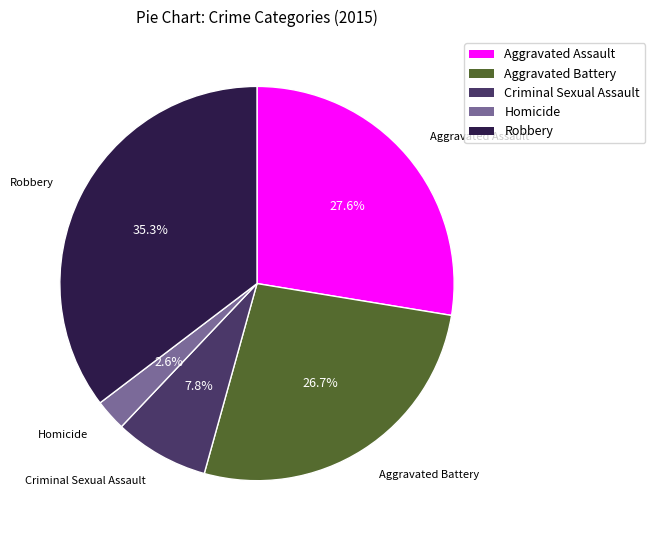

Is there any slice that represents more than half of the pie?

No